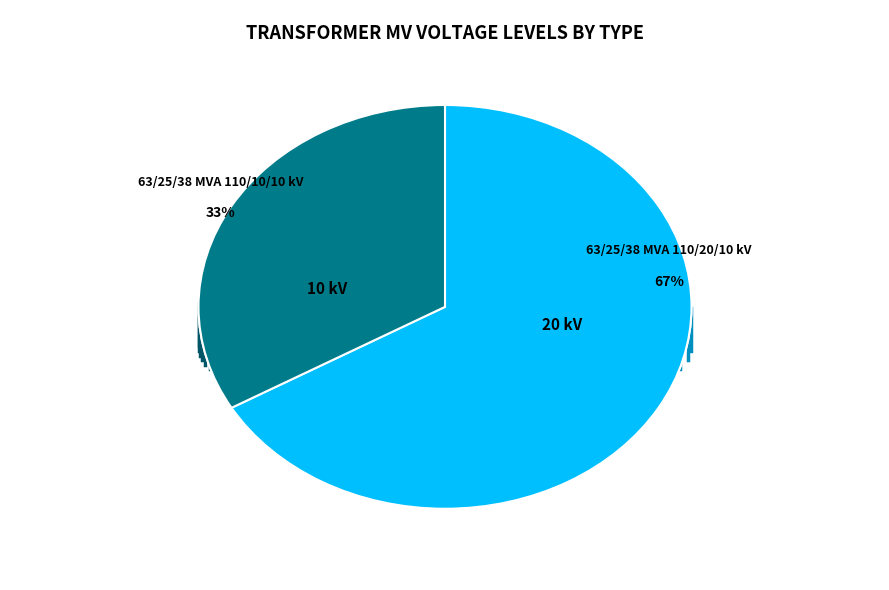

Does 63/25/38 MVA 110/20/10 kV account for over 50% of the chart?

Yes